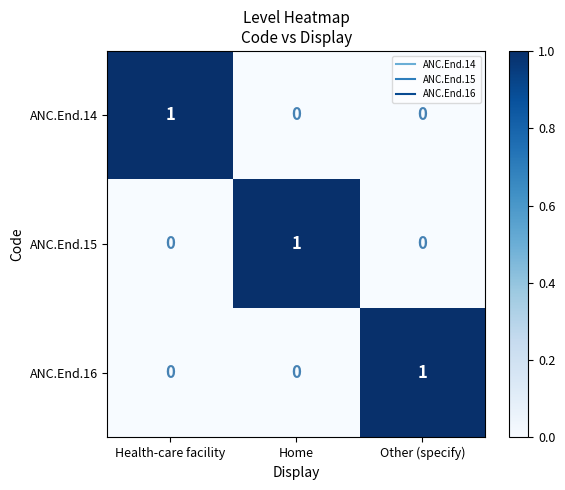

Is it true that ANC.End.16 equals 0 at Health-care facility?

True